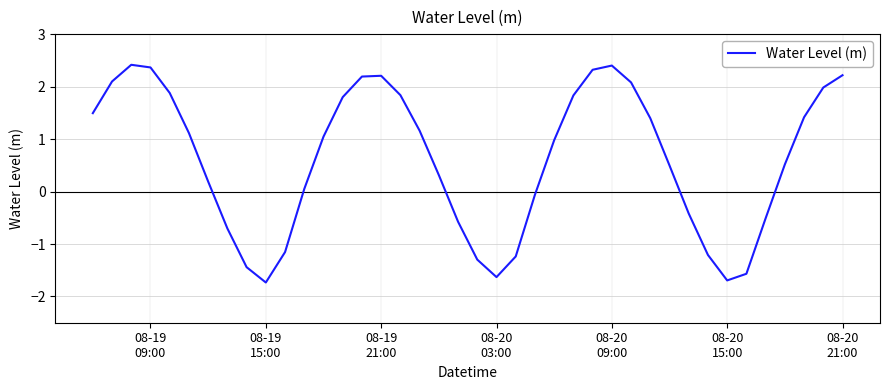

What is the greatest value displayed?

2.4